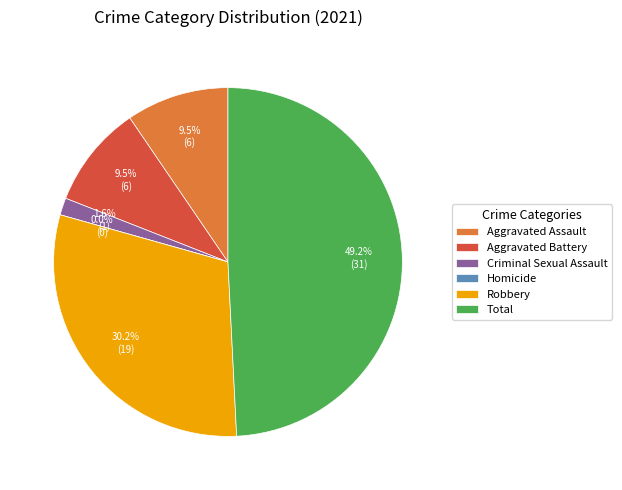

Rank the categories by value from lowest to highest.

Homicide, Criminal Sexual Assault, Aggravated Assault, Aggravated Battery, Robbery, Total